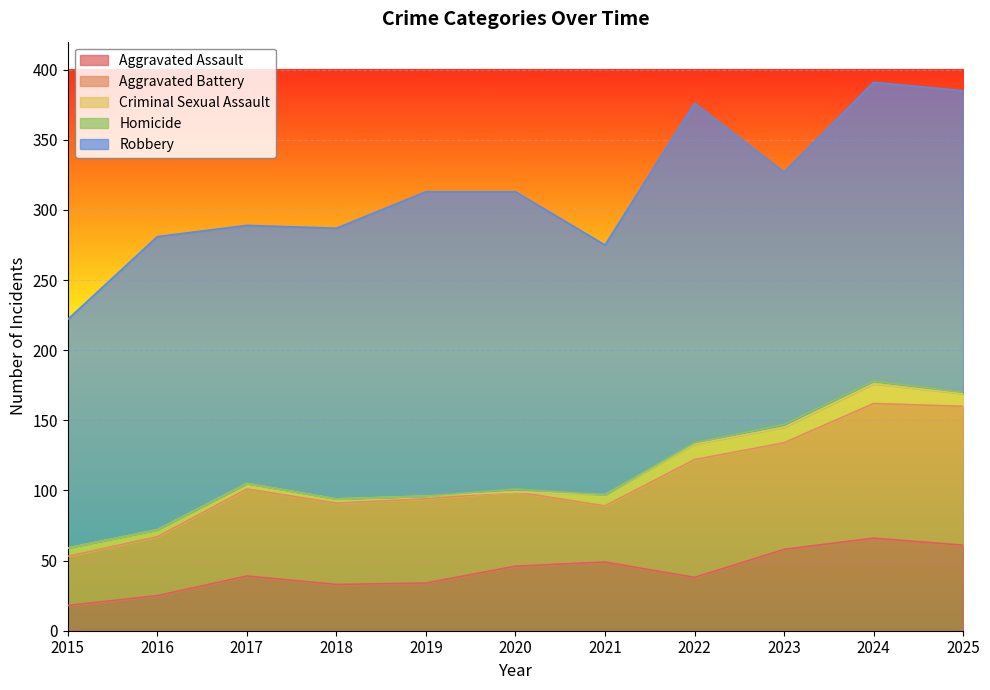

True or false: Criminal Sexual Assault has more than 2 interior local peaks.

False